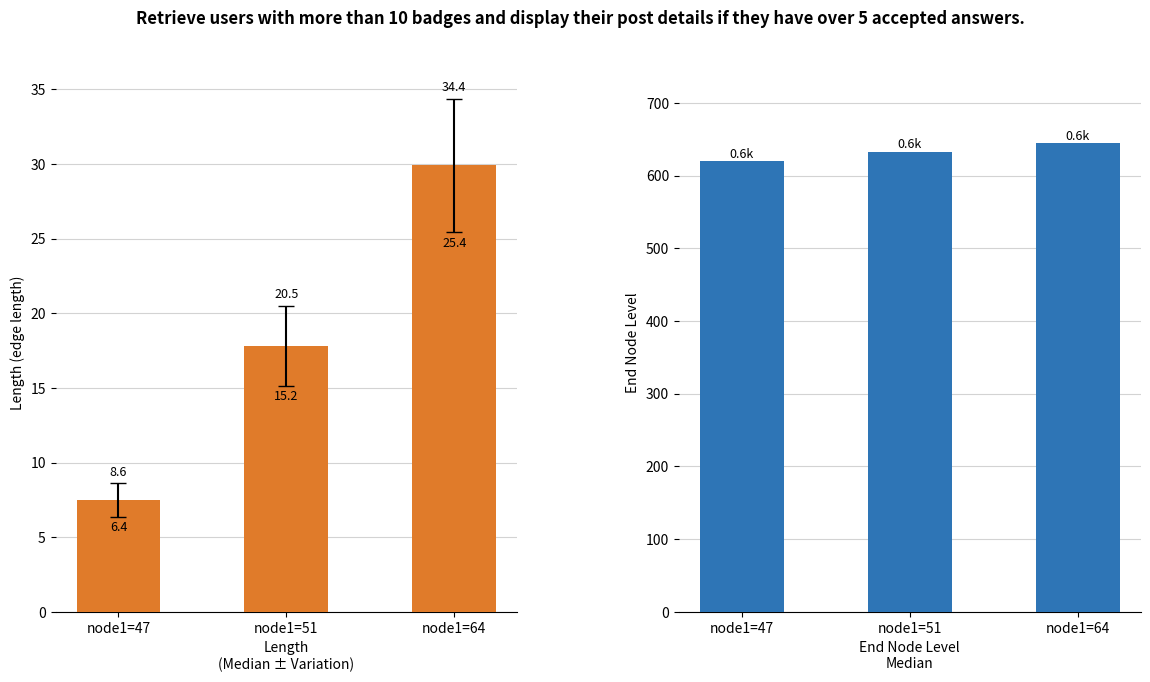

At which category is the sum across all series the highest?

node1=64